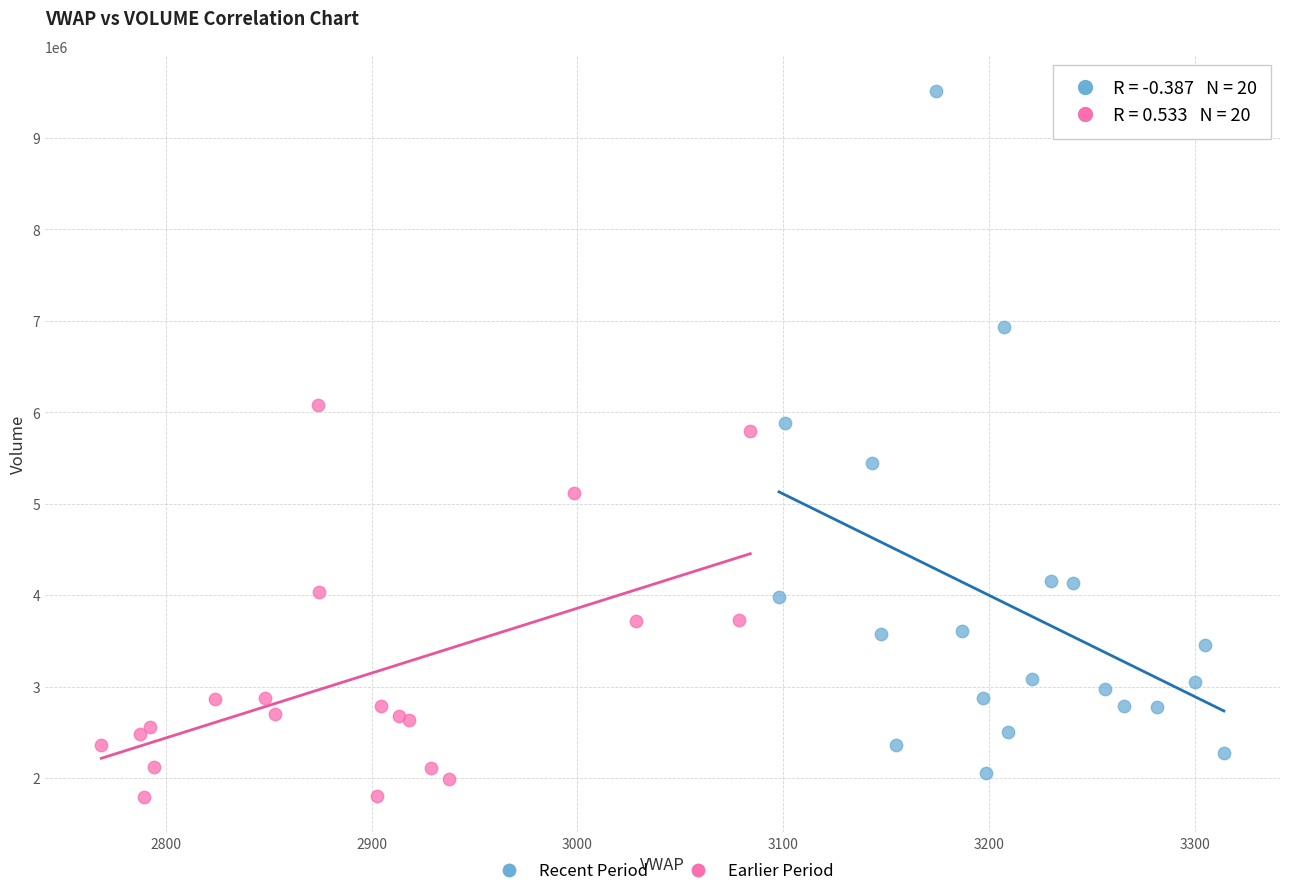

Which series has the largest Y range (max minus min)?

Recent Period